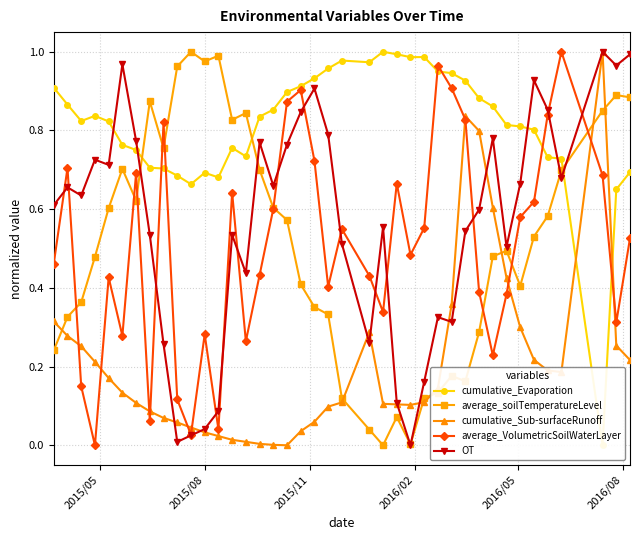

At how many categories does at least one series exceed 0?

40